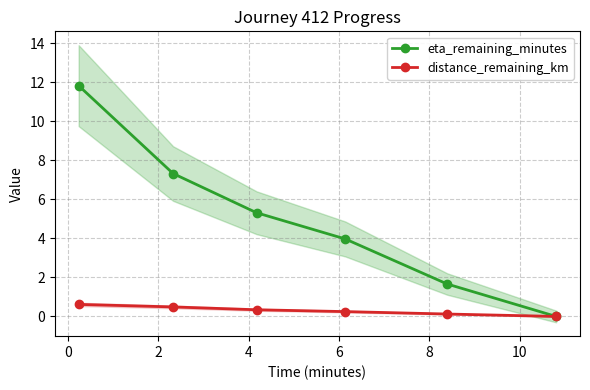

What is the value of the eta_remaining_minutes point at the 5th from the left?

1.7